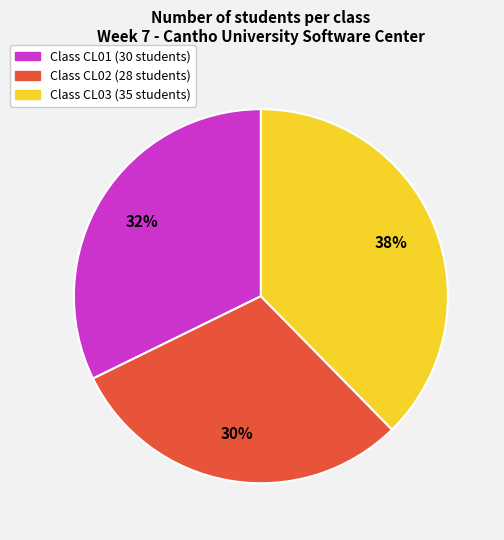

Does any single category account for the majority?

No